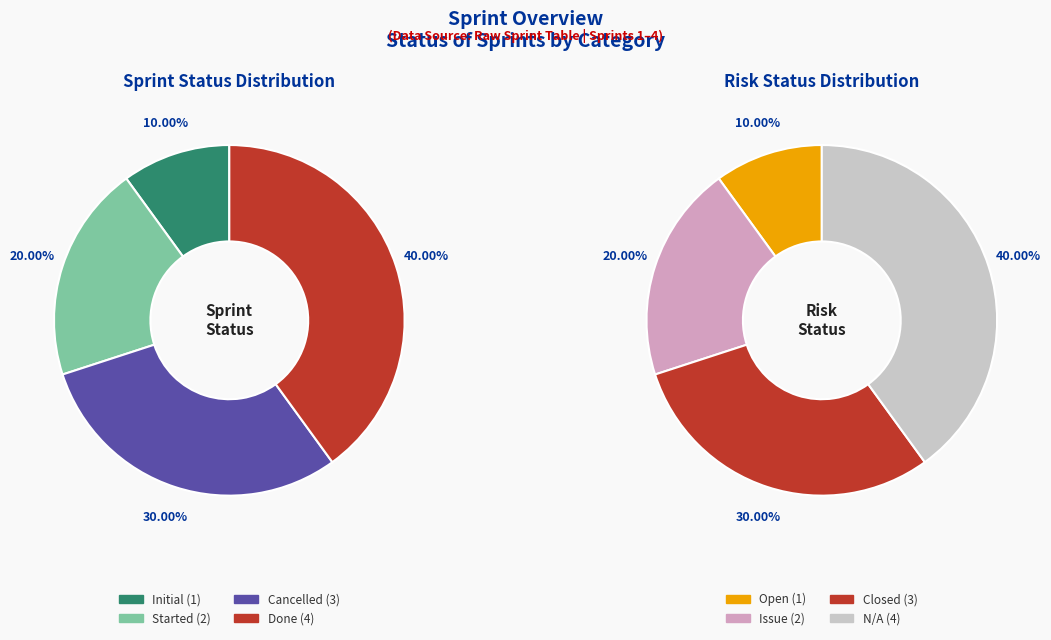

What is the largest slice in the pie chart?

Done